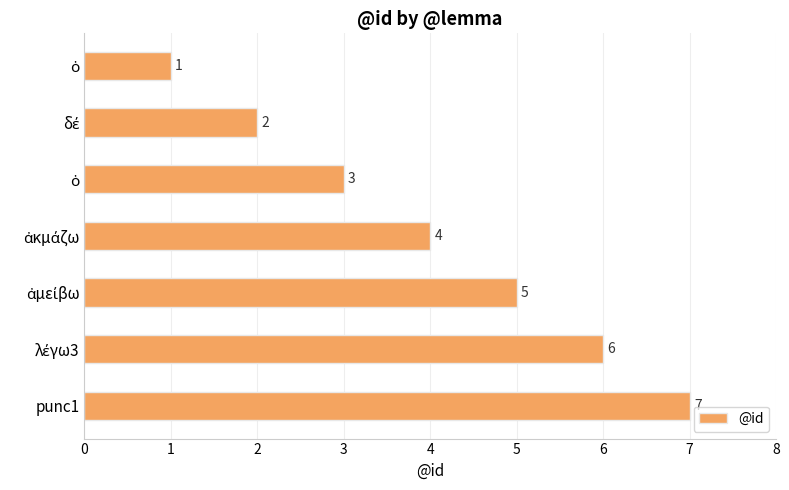

Which label corresponds to the largest value in the chart?

punc1